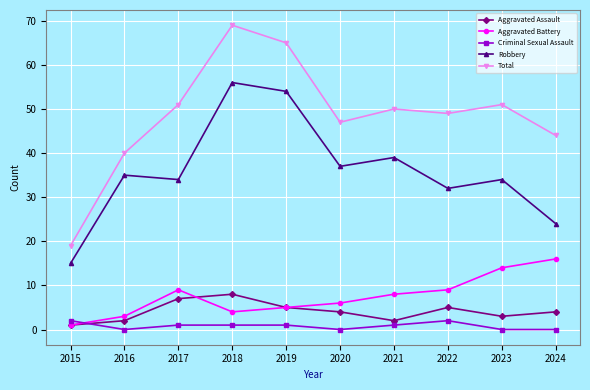

Count the number of data series in this chart.

5